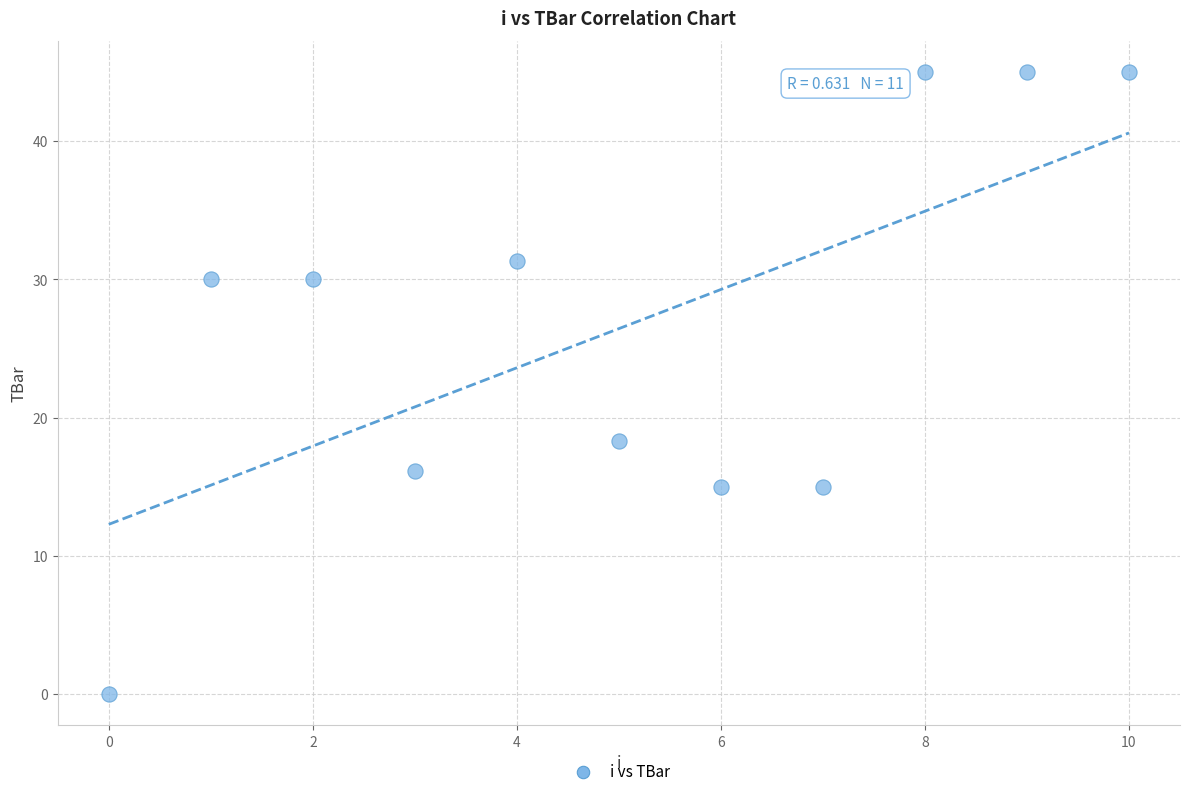

What Y value in the scatter plot is closest to 22?

18.3